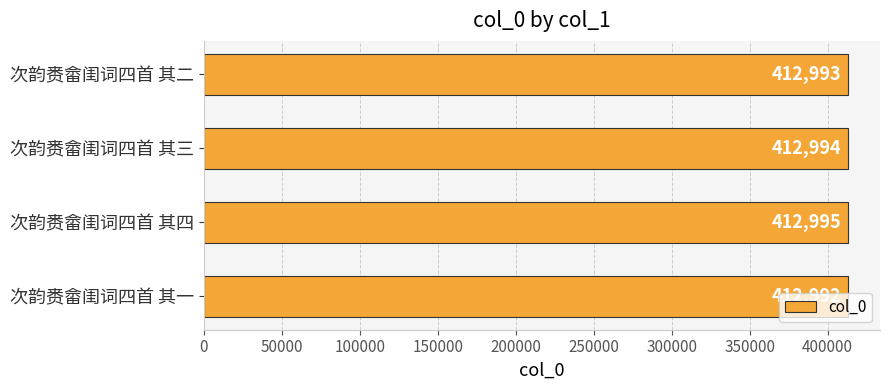

What is the average value?

412994